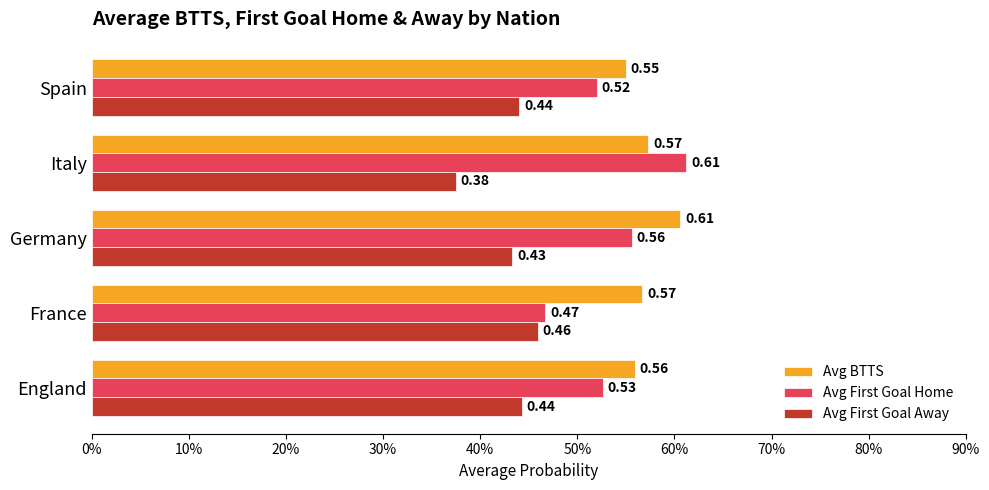

What are all the series names shown in the legend?

Avg BTTS, Avg First Goal Home, Avg First Goal Away